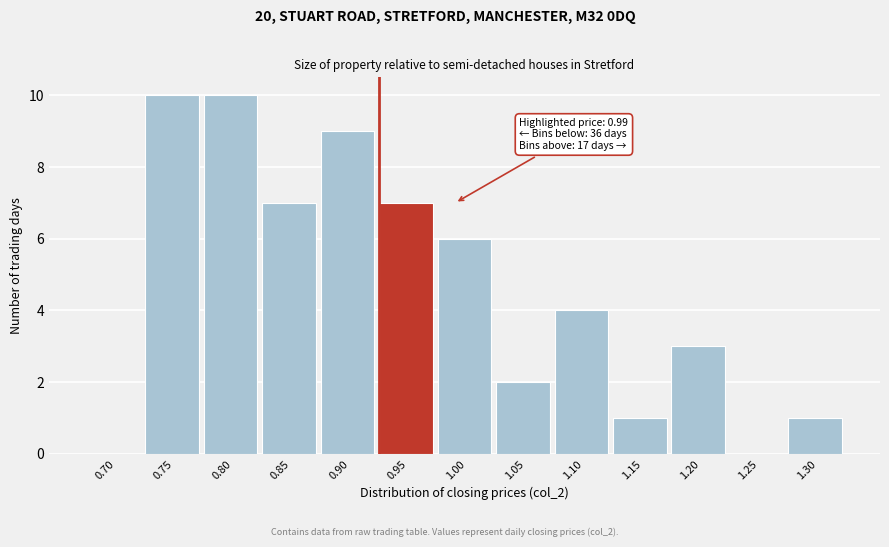

Reading left to right, extract all data points from this chart.

0.70=0	0.75=10	0.80=10	0.85=7	0.90=9	0.95=7	1.00=6	1.05=2	1.10=4	1.15=1	1.20=3	1.25=0	1.30=1